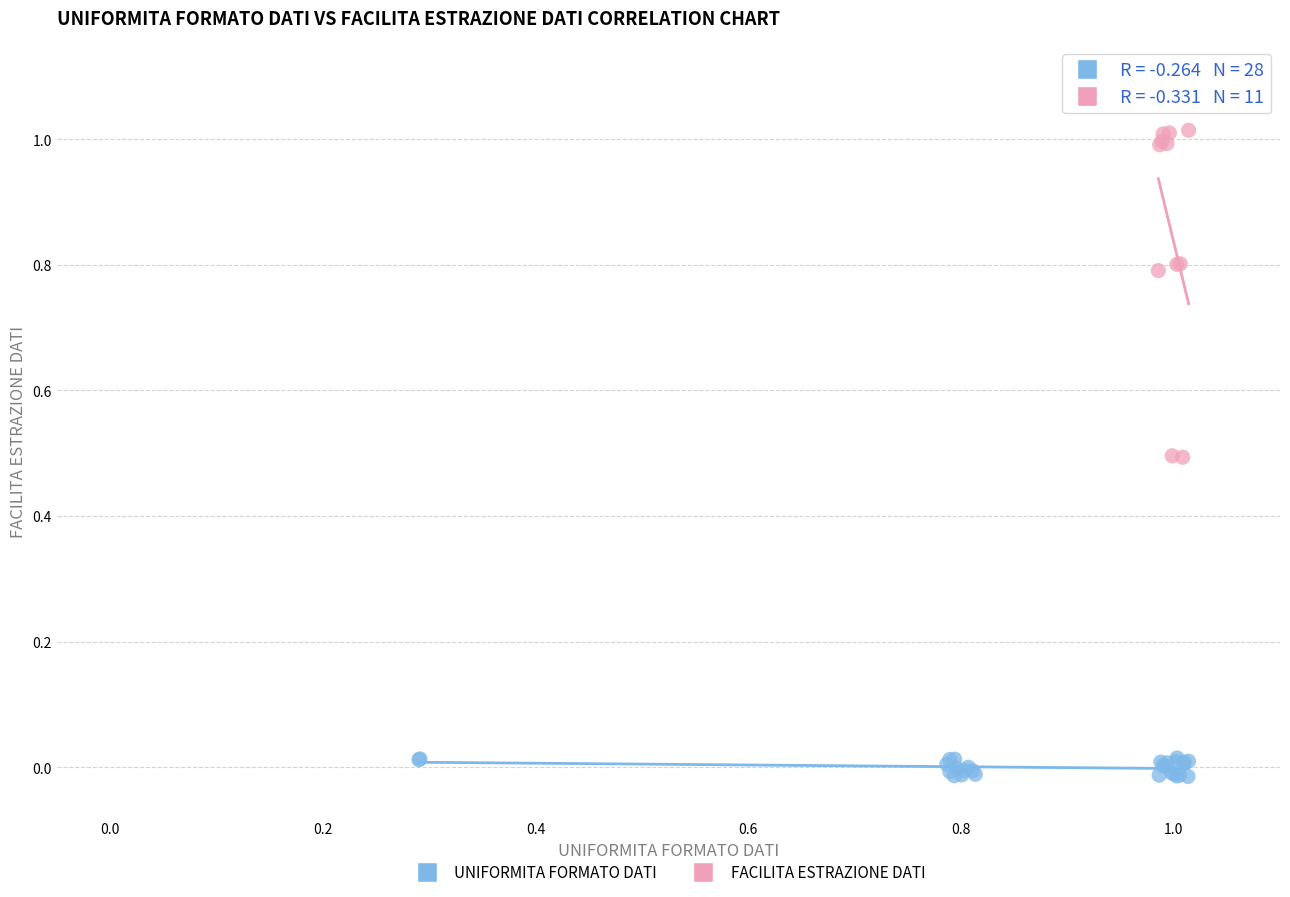

Which series reaches the minimum Y coordinate?

UNIFORMITA FORMATO DATI